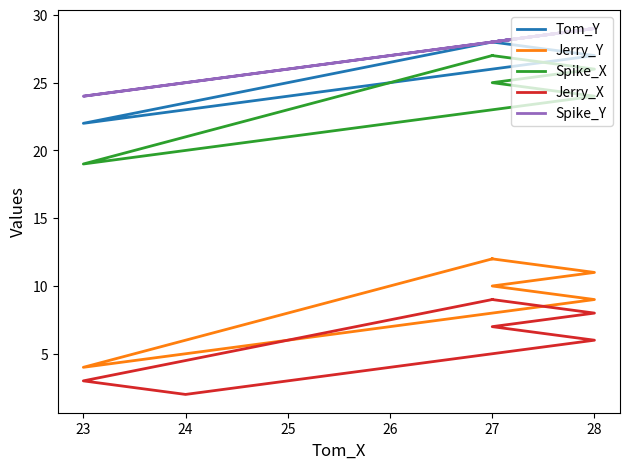

Is this an area chart (filled region under the line)?

No